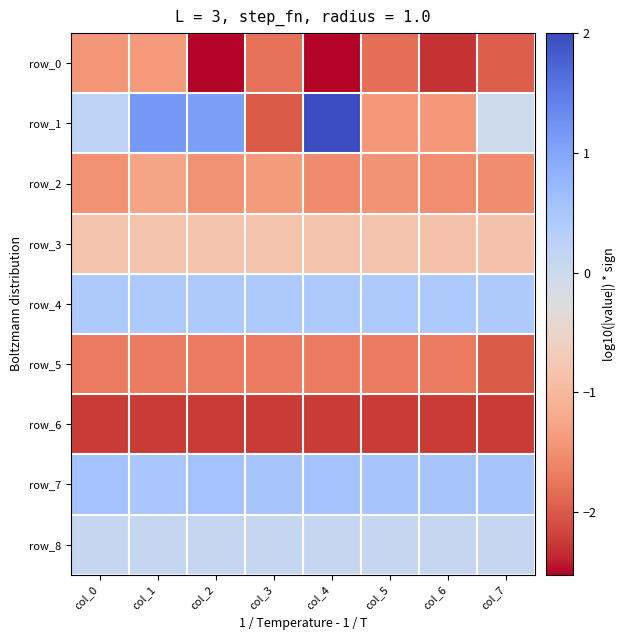

True or false: row_8 has a value of 0.0 at col_4.

False